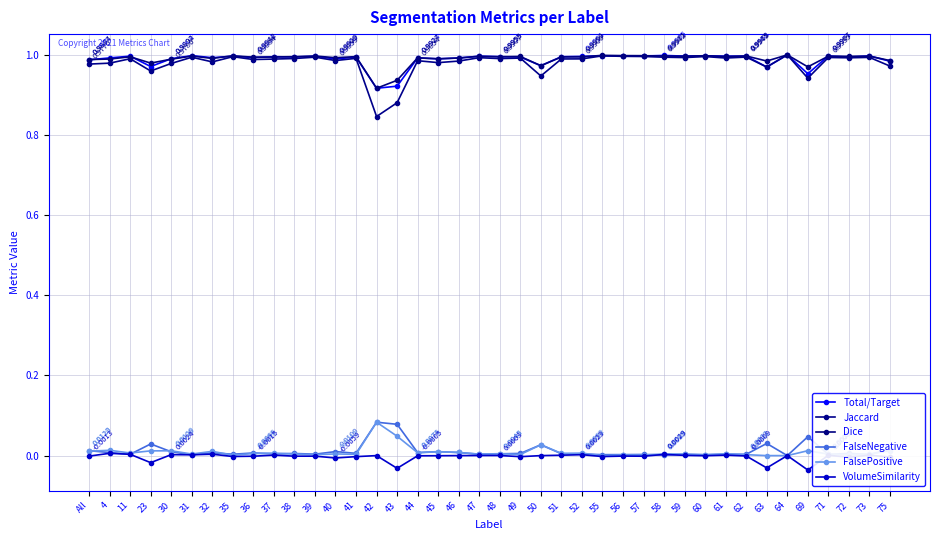

At how many categories does at least one series exceed 0?

40